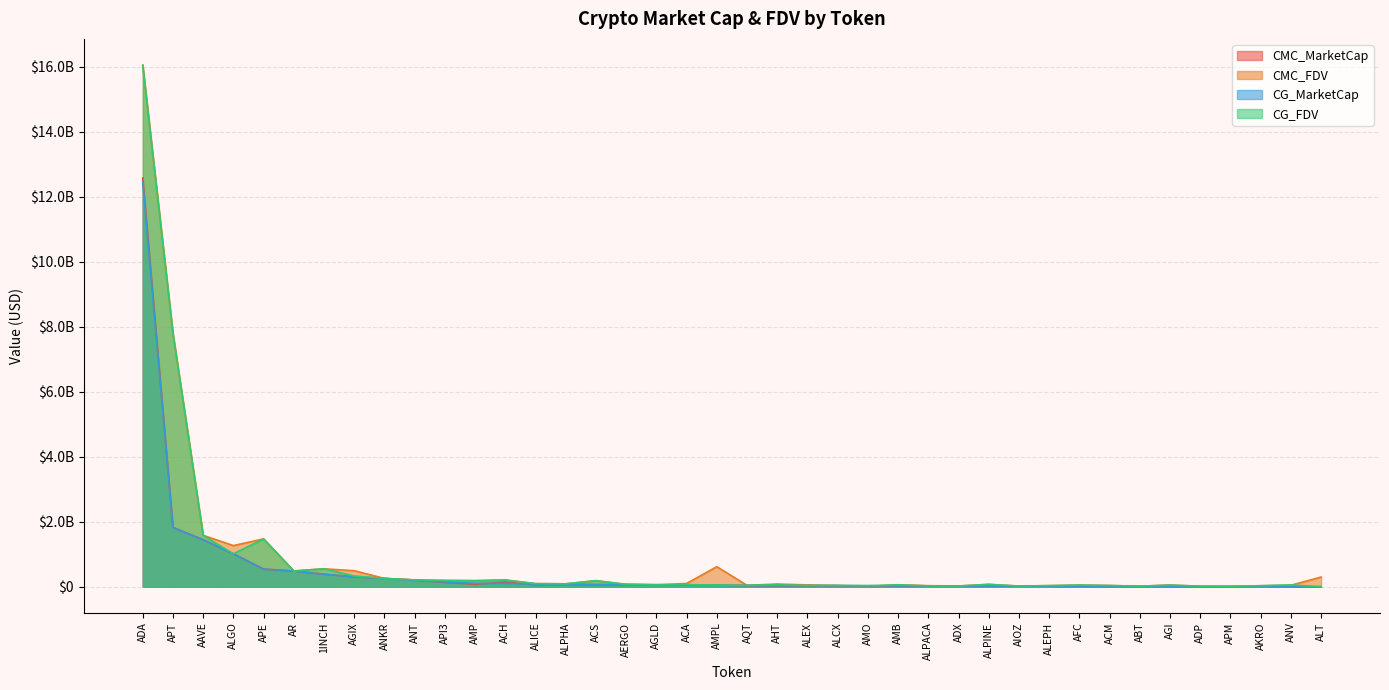

Rank the categories by CMC_MarketCap value from highest to lowest.

ADA, APT, AAVE, ALGO, APE, AR, 1INCH, AGIX, ANKR, ANT, ACH, API3, AMP, ALPHA, ACS, AERGO, AGLD, ALICE, AMPL, ACA, AQT, ALEX, AHT, ALCX, AKRO, AMB, ALPACA, ADX, ALPINE, AIOZ, ALEPH, AFC, ACM, ABT, AMO, APM, AGI, ADP, ALT, ANV